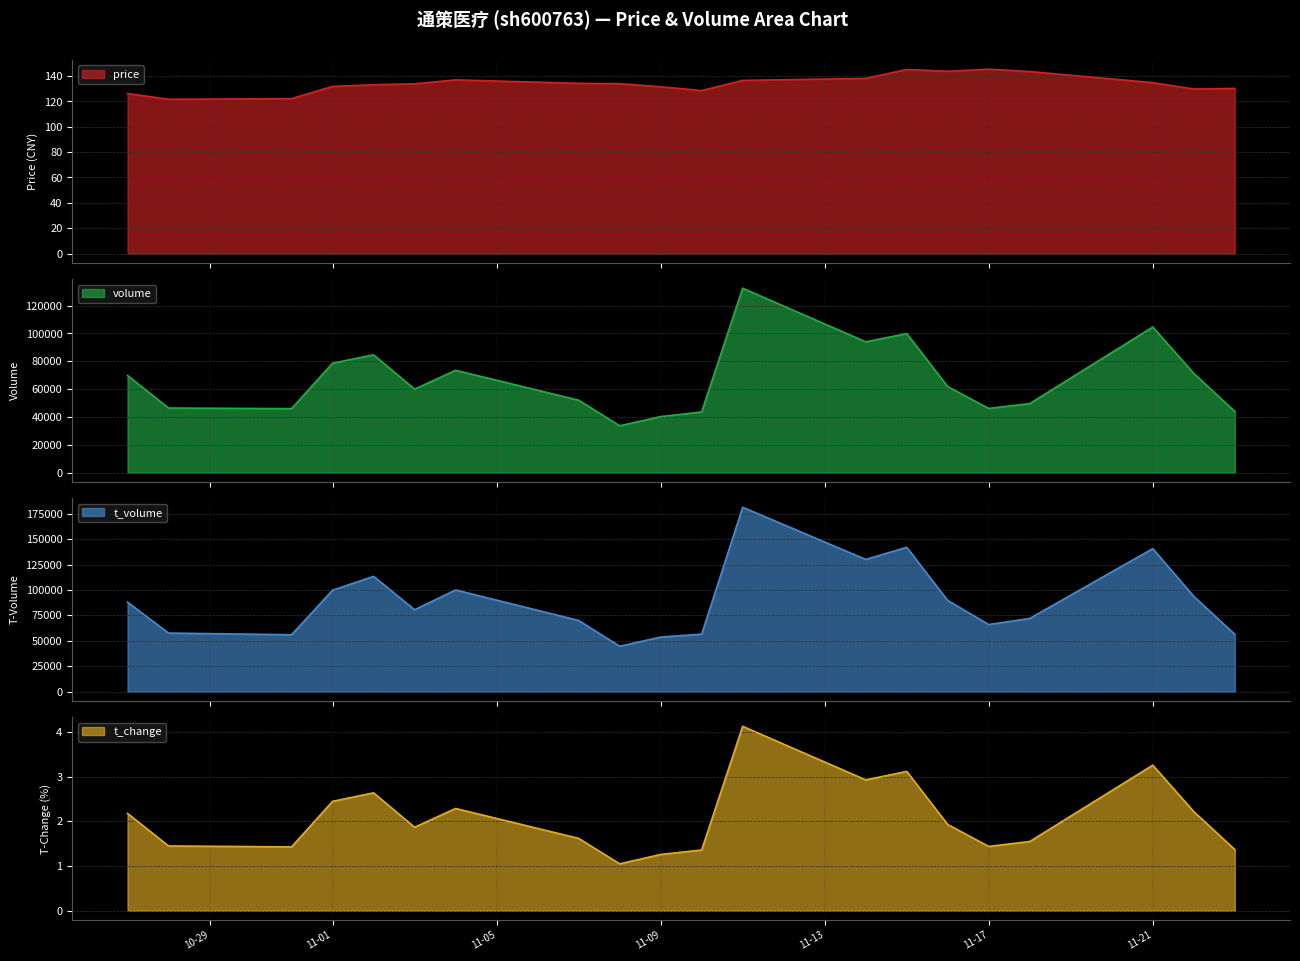

What is the sum of all price values?

2682.7